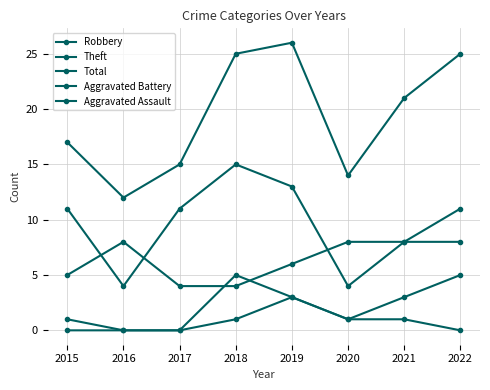

How many categories are shown in the chart?

8